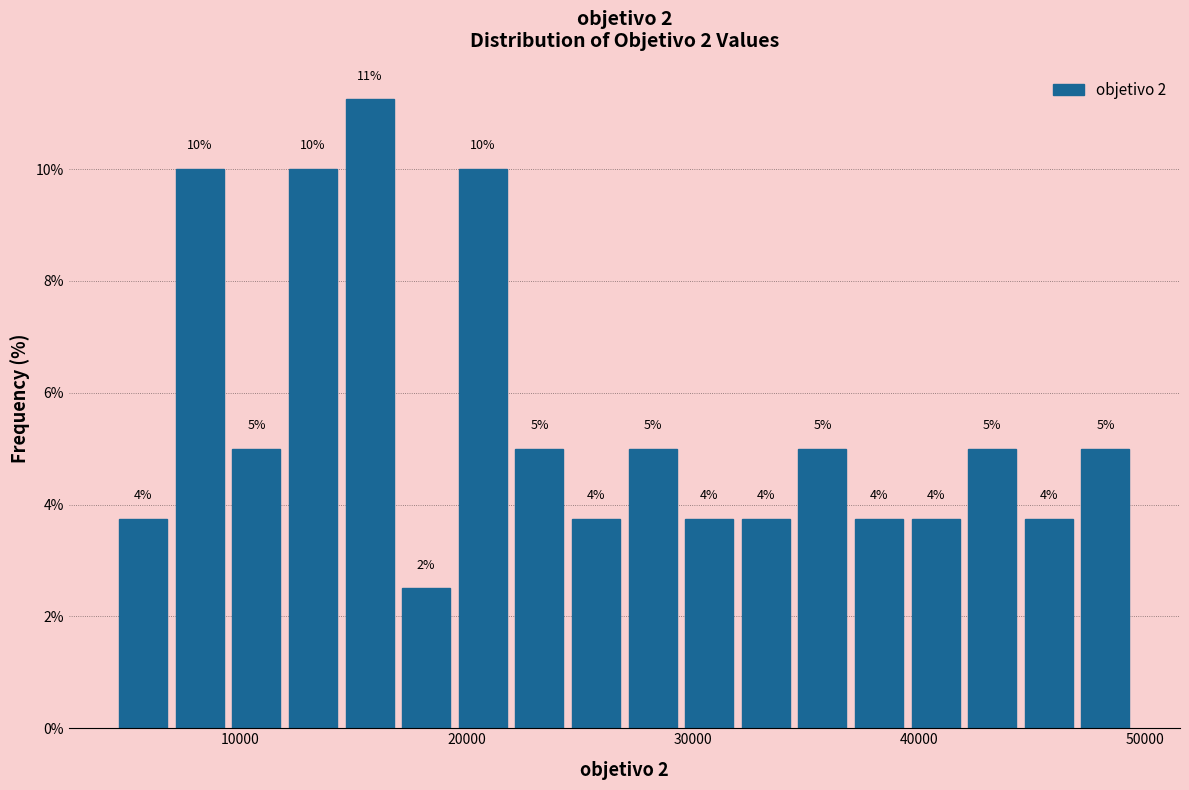

Around what value on the x-axis is the tallest bar? Give the approximate position of its centre, as read against the axis.

16000